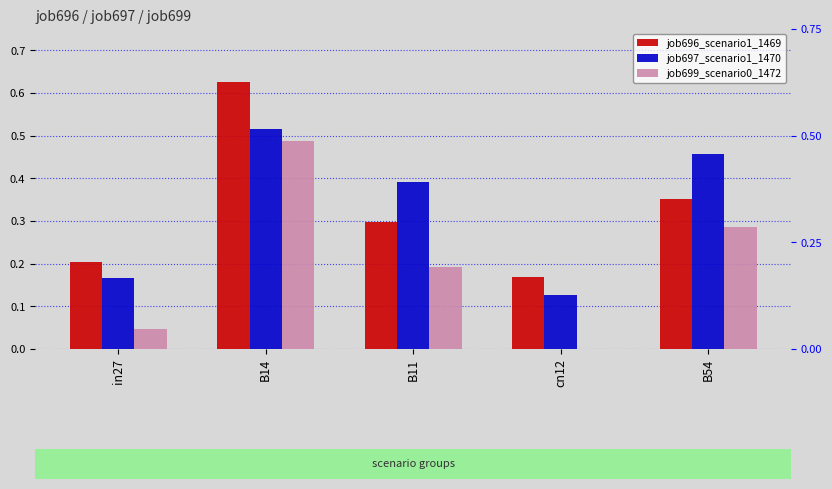

Reading right to left, extract all data points from this chart.

job696_scenario1_1469: 0.4	0.2	0.3	0.6	0.2
job697_scenario1_1470: 0.5	0.1	0.4	0.5	0.2
job699_scenario0_1472: 0.3	0.0	0.2	0.5	0.0